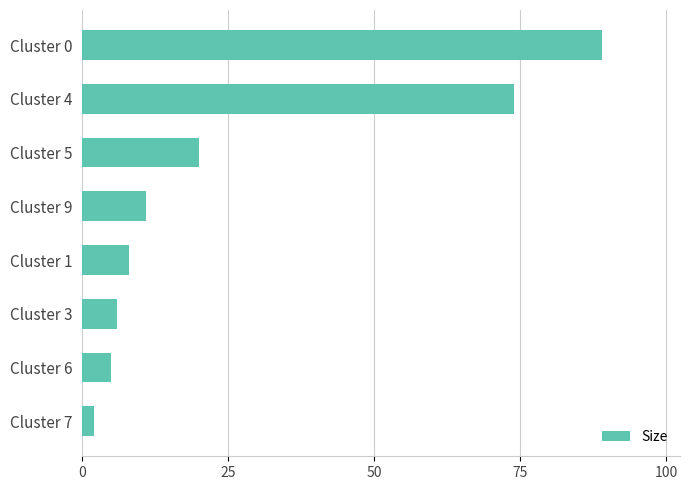

What is the label of the 5th bar from the bottom?

Cluster 9